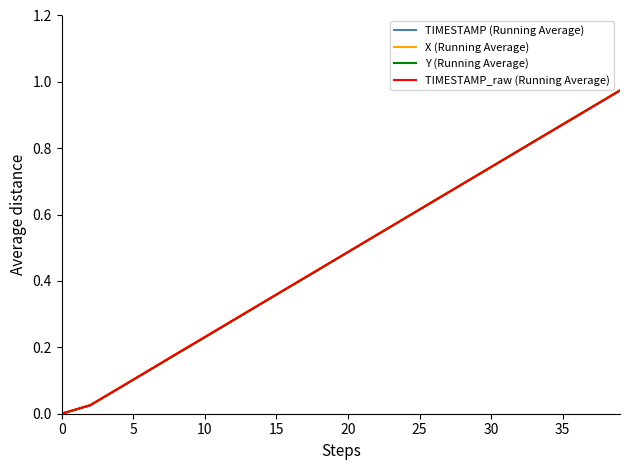

Which series has the widest spread of values?

Y (Running Average)